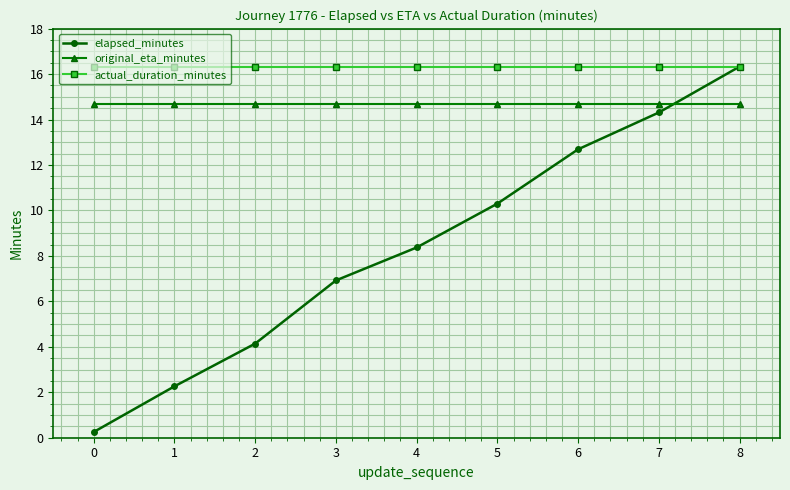

What is the lowest value of the original_eta_minutes series?

14.7